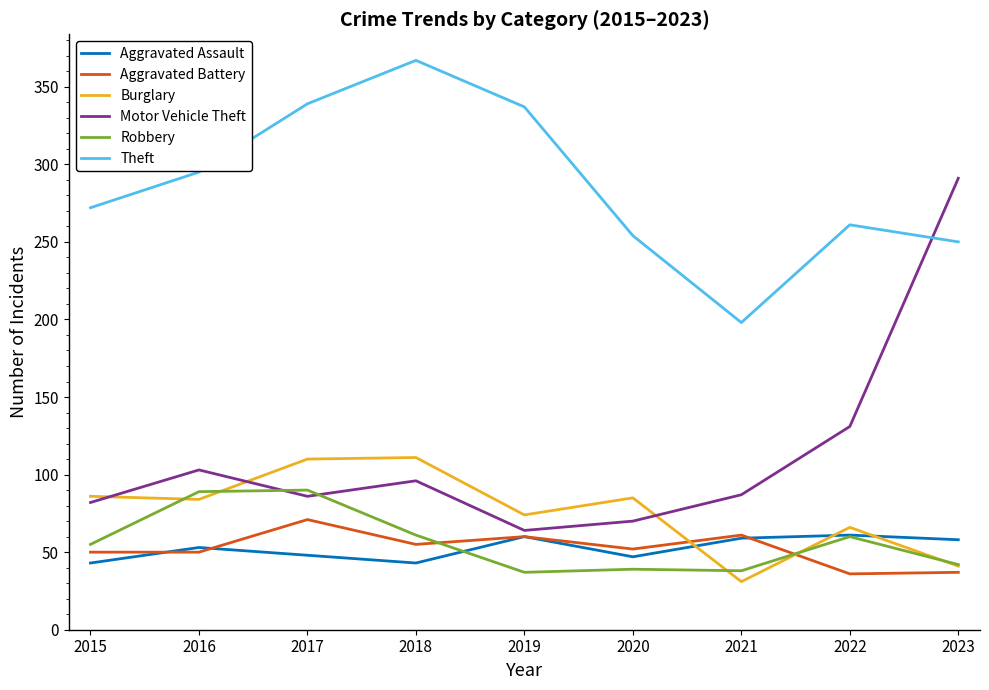

The value of Aggravated Battery at 2016 is 50. True or false?

True